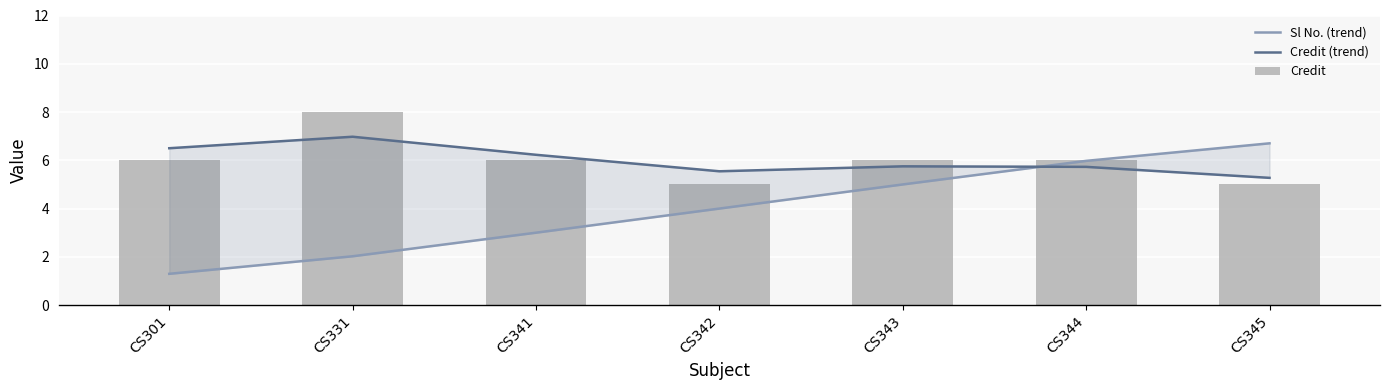

The Credit (trend) series shows 5.7 at CS344. True or false?

True